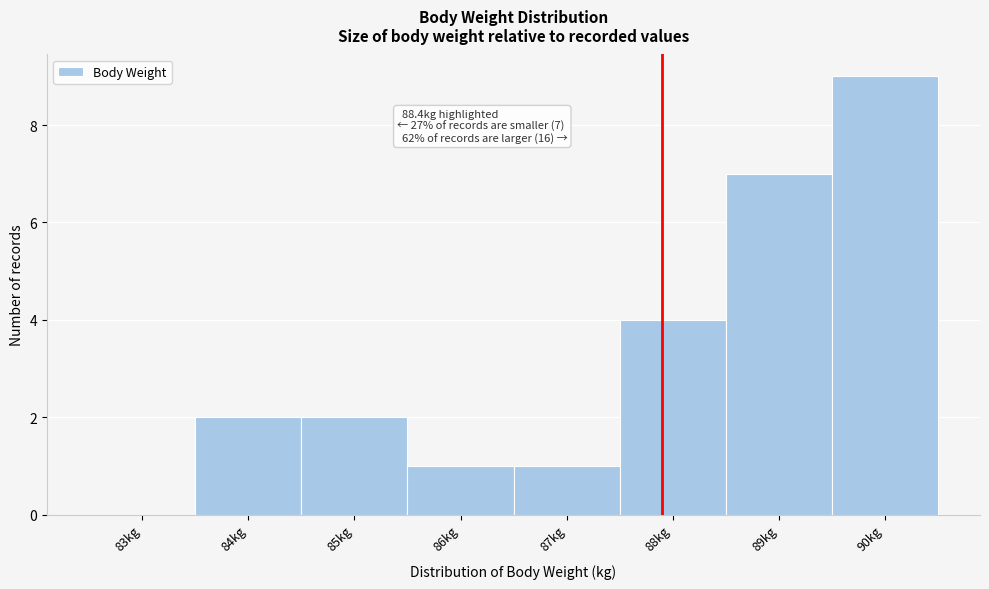

Reading left to right, extract all data points from this chart.

83kg=0	84kg=2	85kg=2	86kg=1	87kg=1	88kg=4	89kg=7	90kg=9